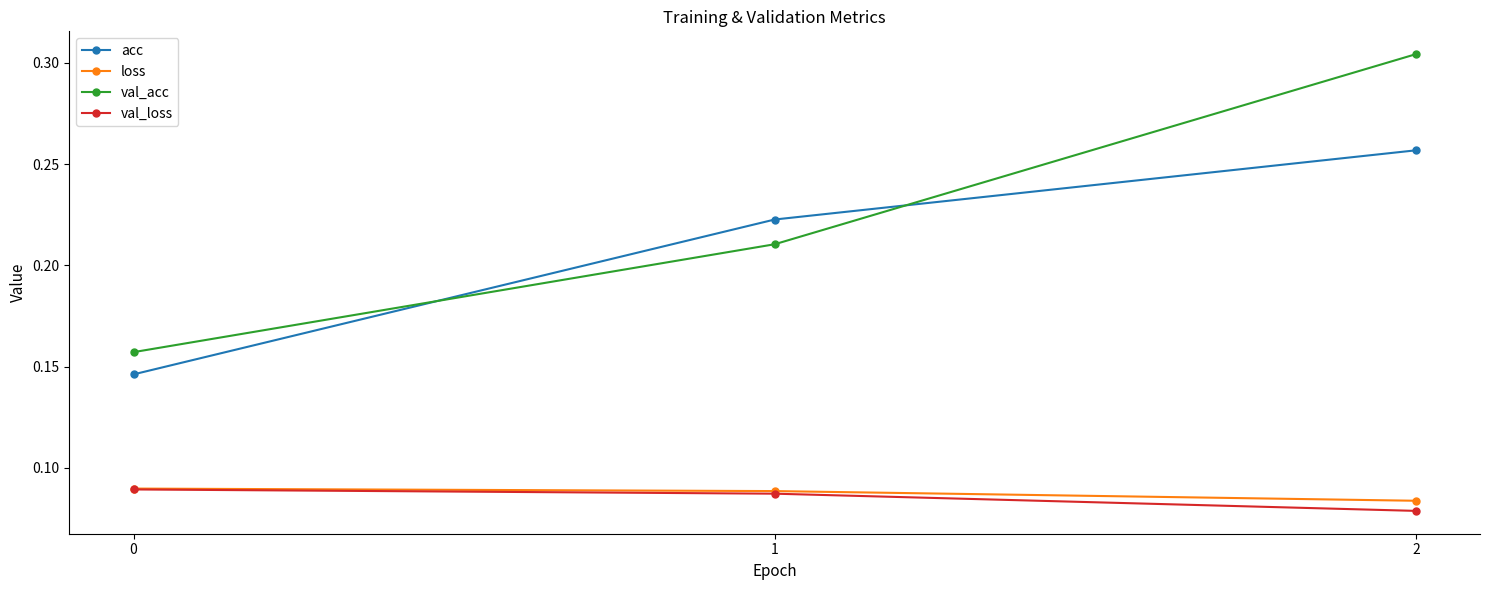

Is the value of loss at 1 greater than the value of val_loss at 2?

Yes